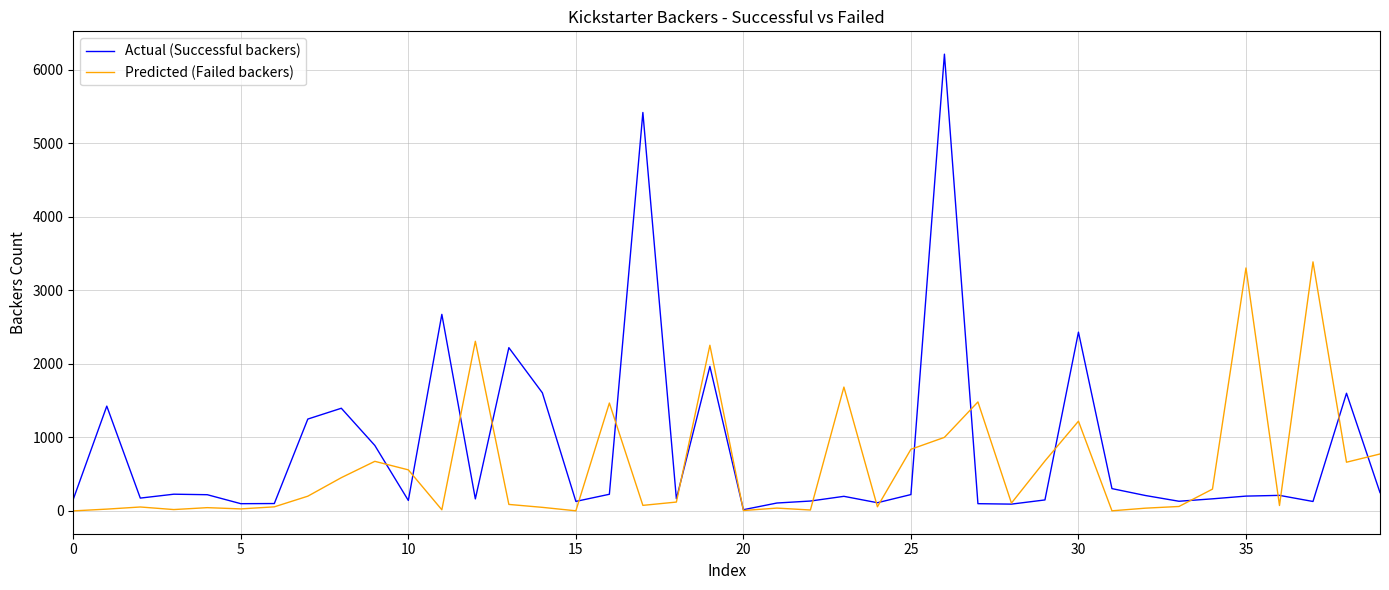

Which series ends up on top after the final intersection of Actual (Successful backers) and Predicted (Failed backers)?

Predicted (Failed backers)